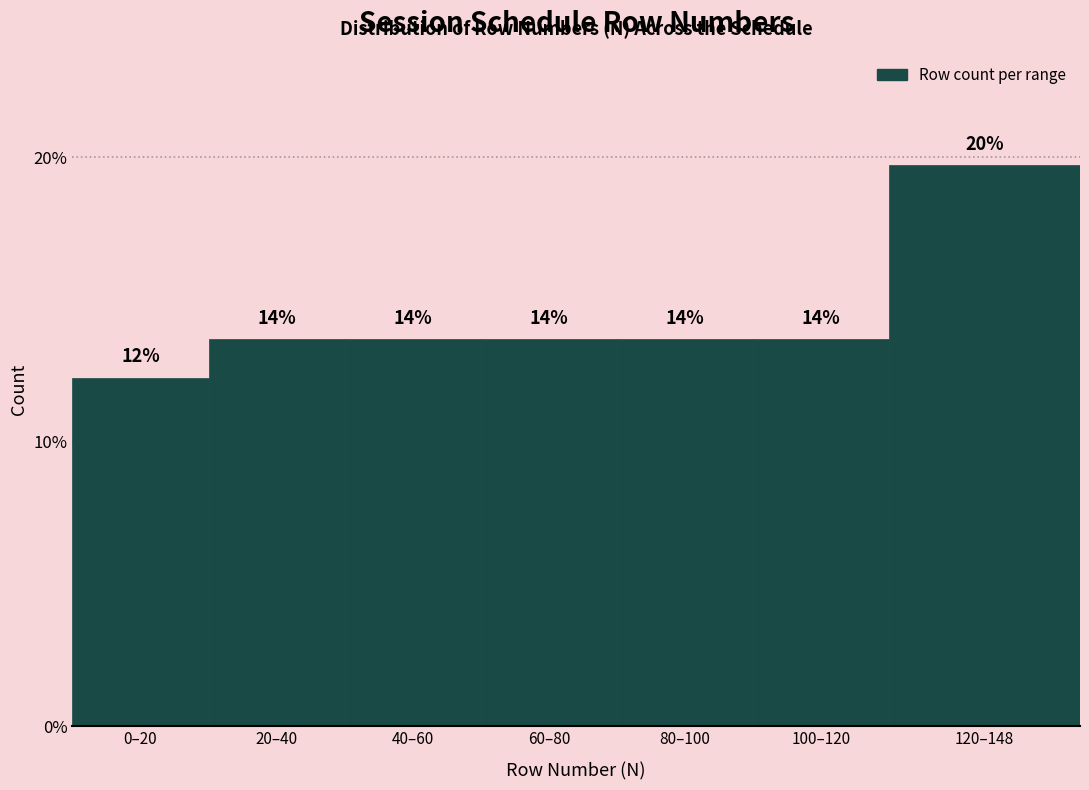

Are the bars horizontal?

No